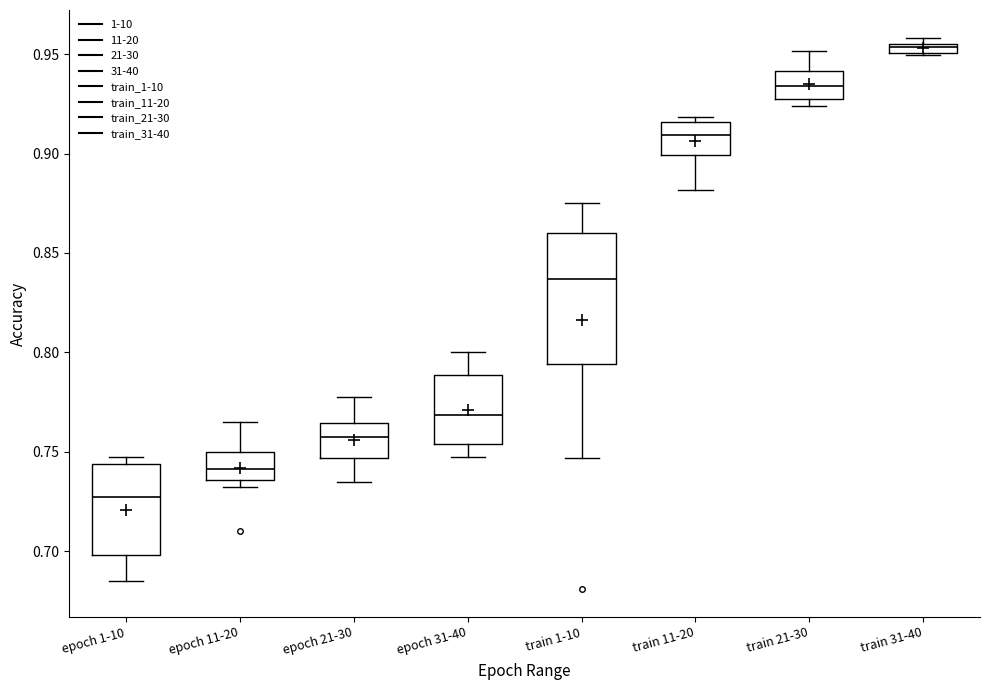

Which box's median line is the highest?

train 31-40